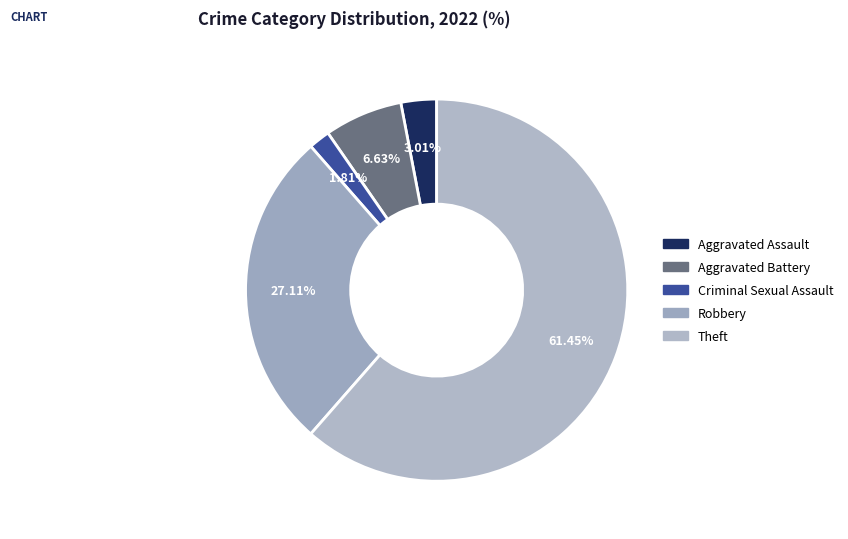

Which has a higher value, Aggravated Assault or Robbery?

Robbery